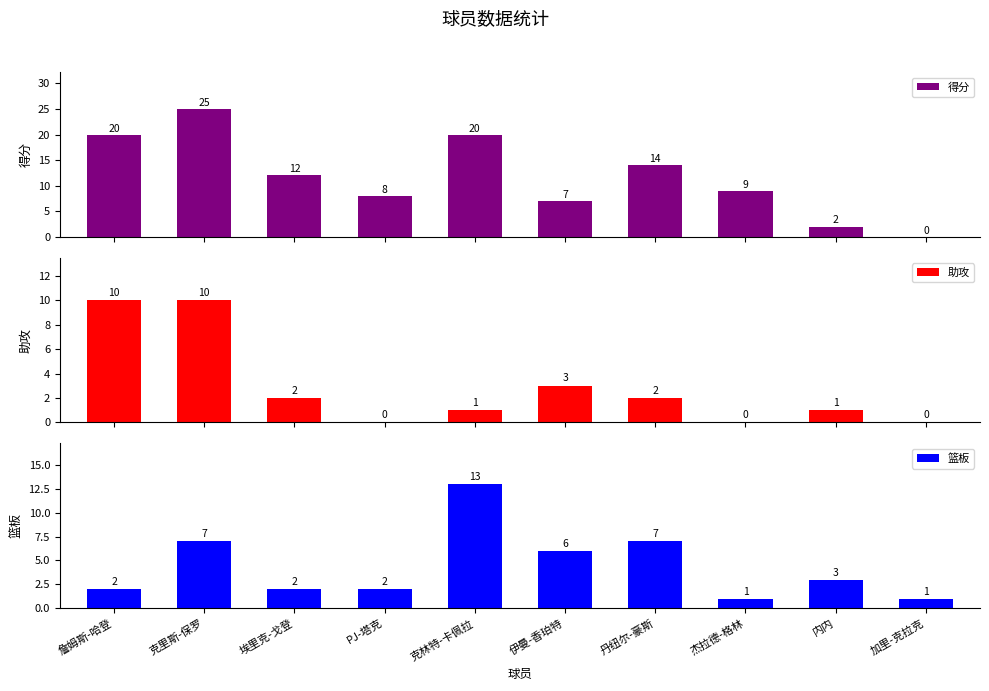

What is the average value of the 得分 series?

12